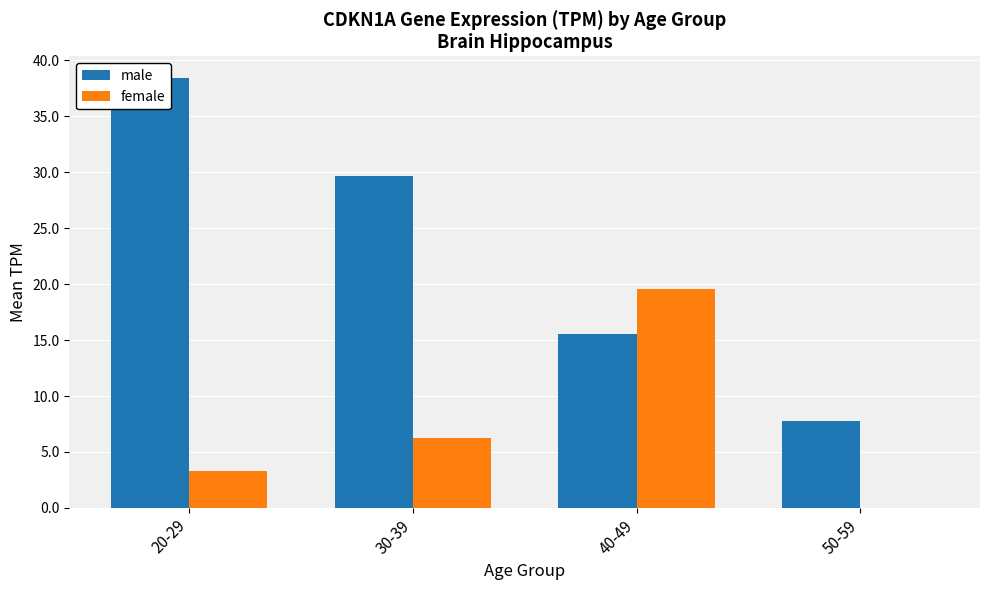

Which label corresponds to the largest value in the chart?

20-29